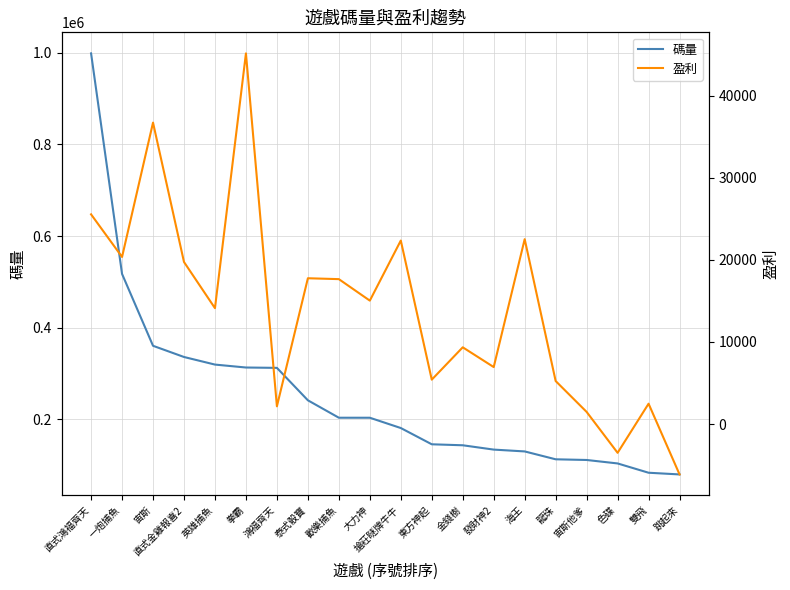

What is the difference between the second highest and second lowest values in the 盈利 series?

40247.5